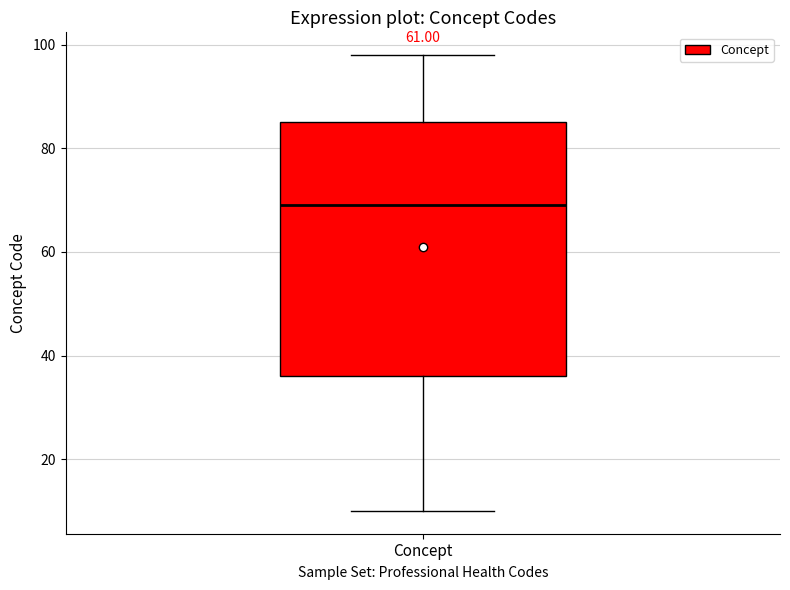

Where is the lower edge of the box for Concept on the y-axis? The values are not printed on the chart, so give them approximately, as read against the axis.

36